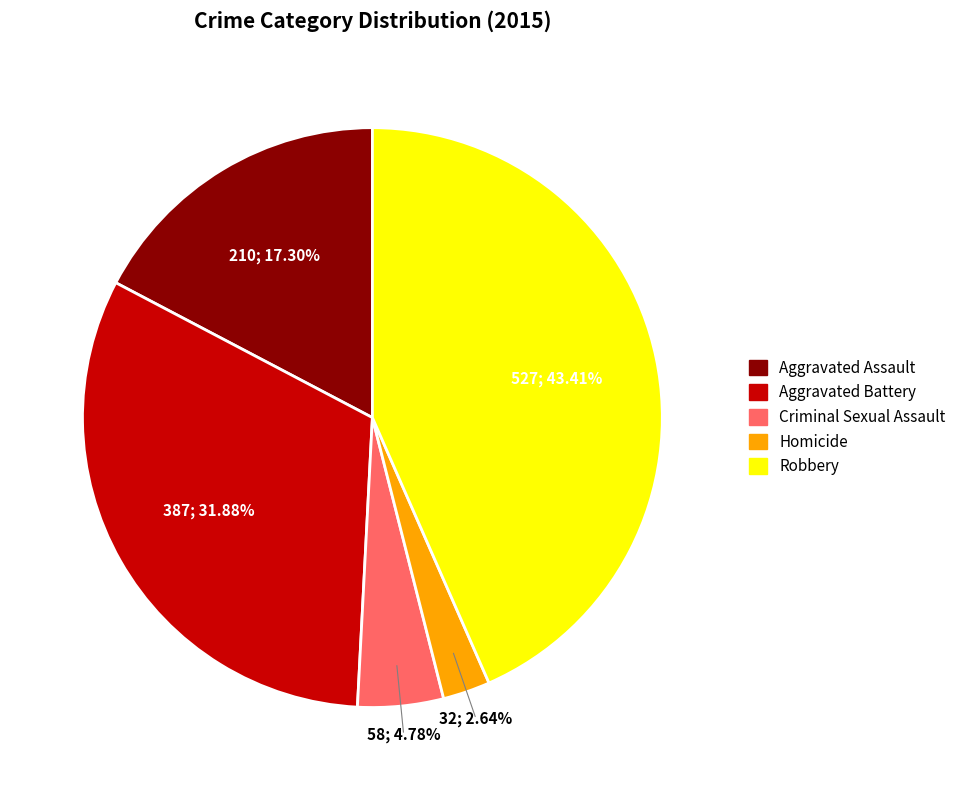

To the nearest percent, what is the difference between the Aggravated Battery and Criminal Sexual Assault slice percentages?

27%